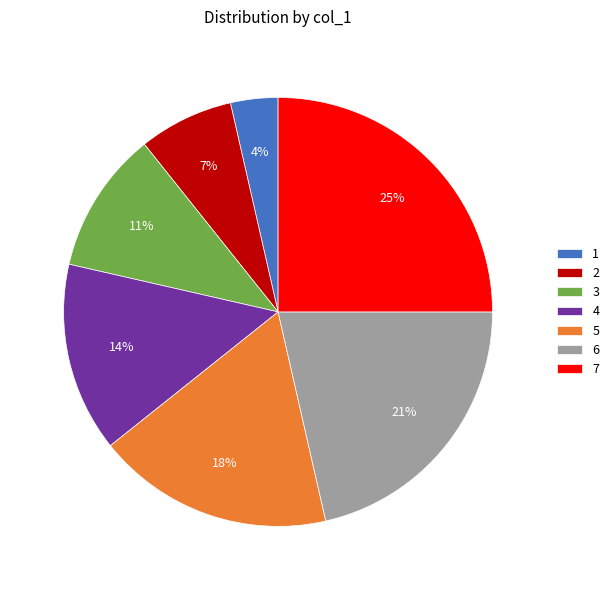

To the nearest percent, what percentage of the pie is 4?

14%